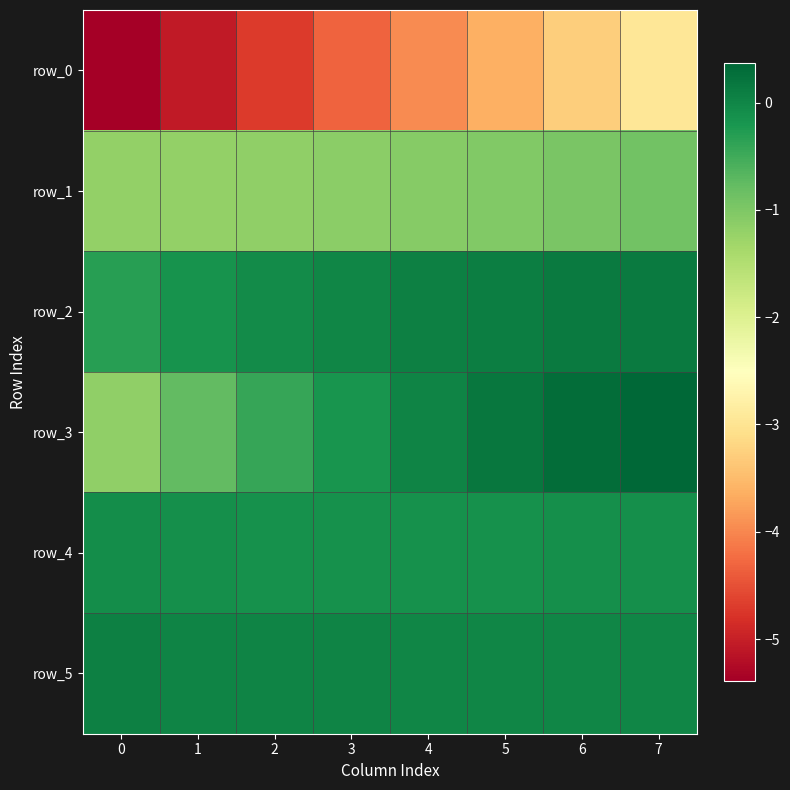

What is the difference between the highest and lowest values at 1?

5.1